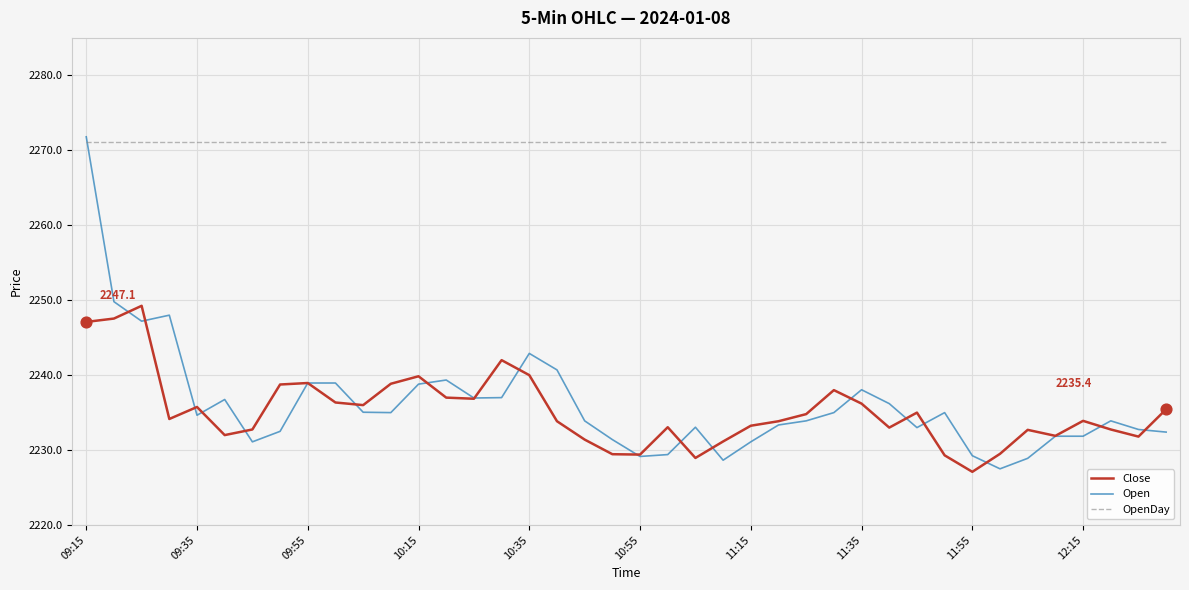

Which series has the largest total across all categories?

OpenDay